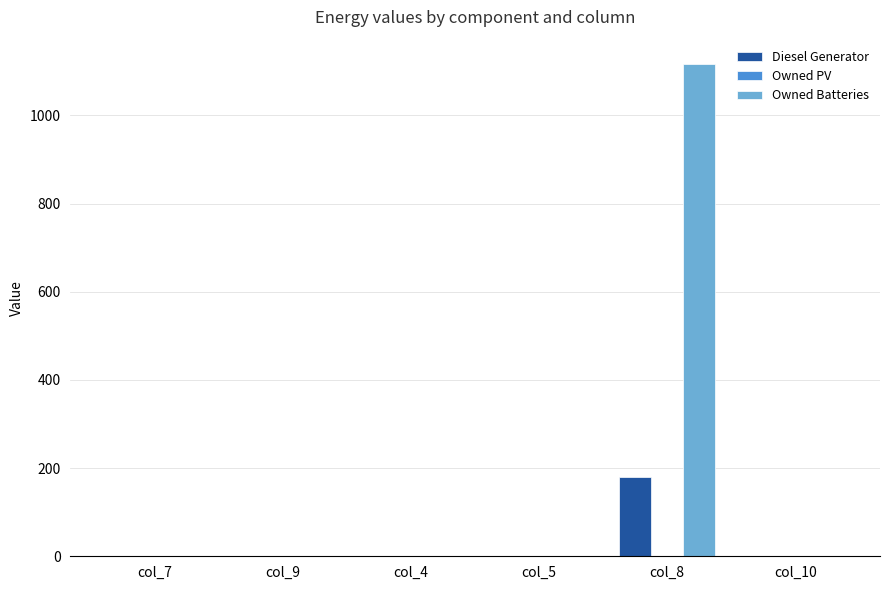

What is the maximum value shown in the chart?

1116.0